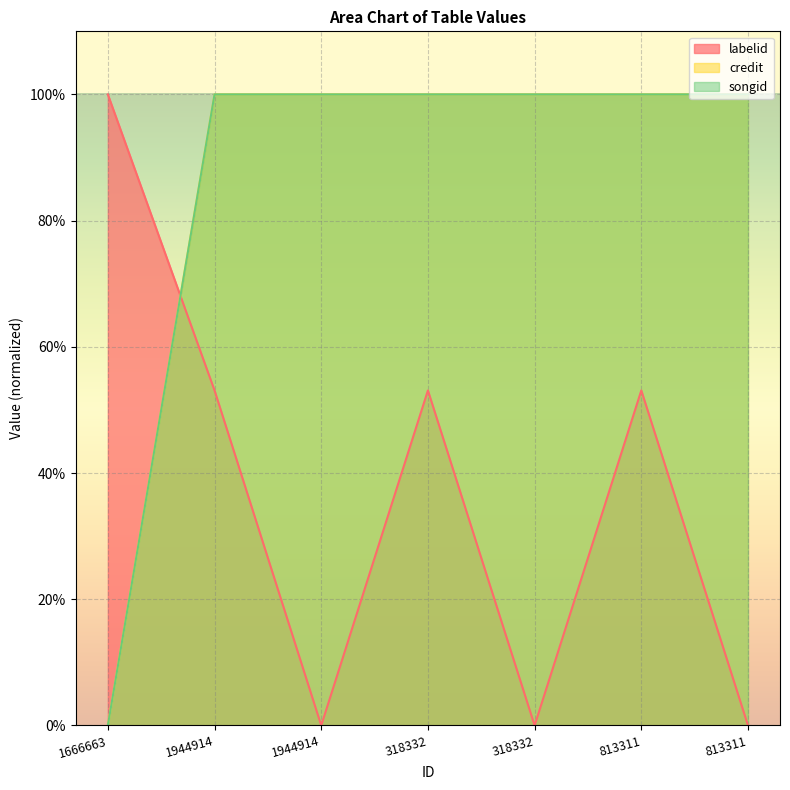

What is the value of the songid point at the 5th from the left?

100.0